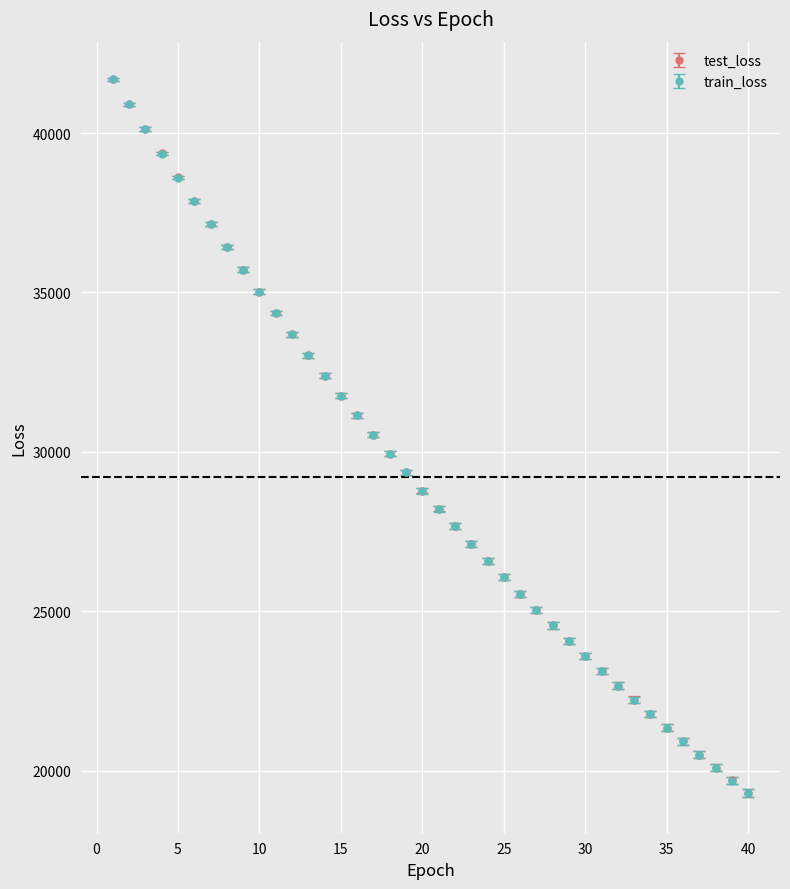

What is the lowest value of the train_loss series?

19293.8